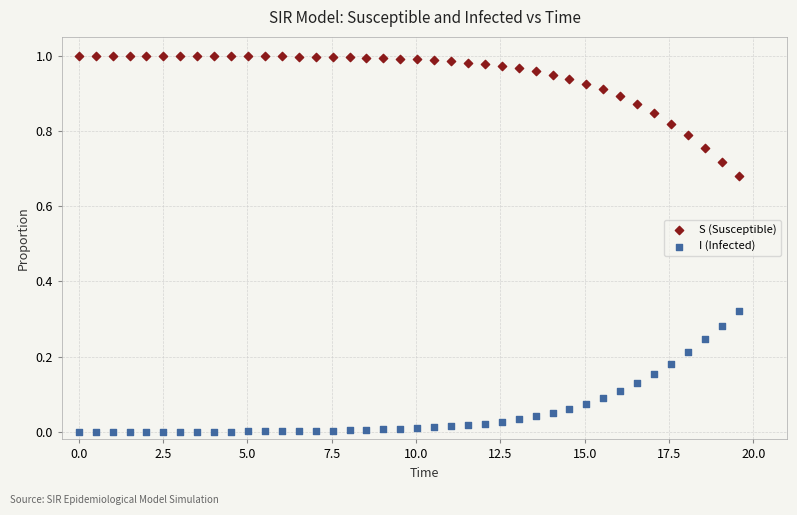

Which series reaches the maximum Y coordinate?

S (Susceptible)